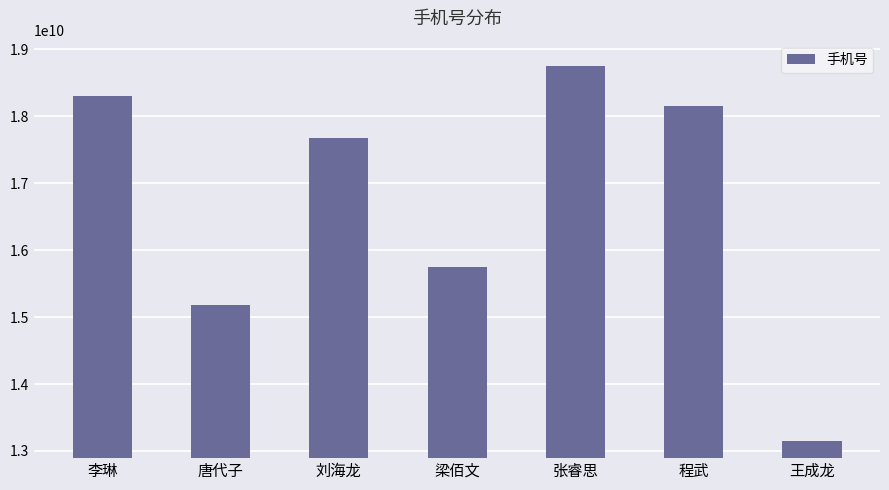

What is the value of the 5th bar from the left?

18756412193